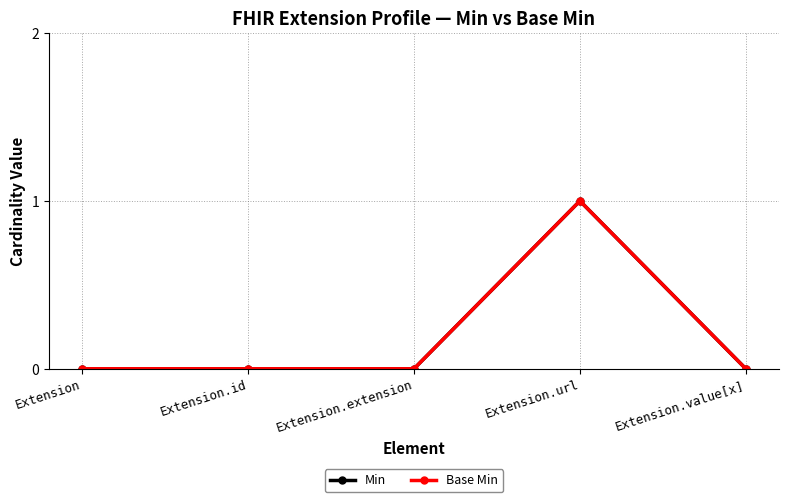

Rank the categories by Min value from highest to lowest.

Extension.url, Extension, Extension.id, Extension.extension, Extension.value[x]